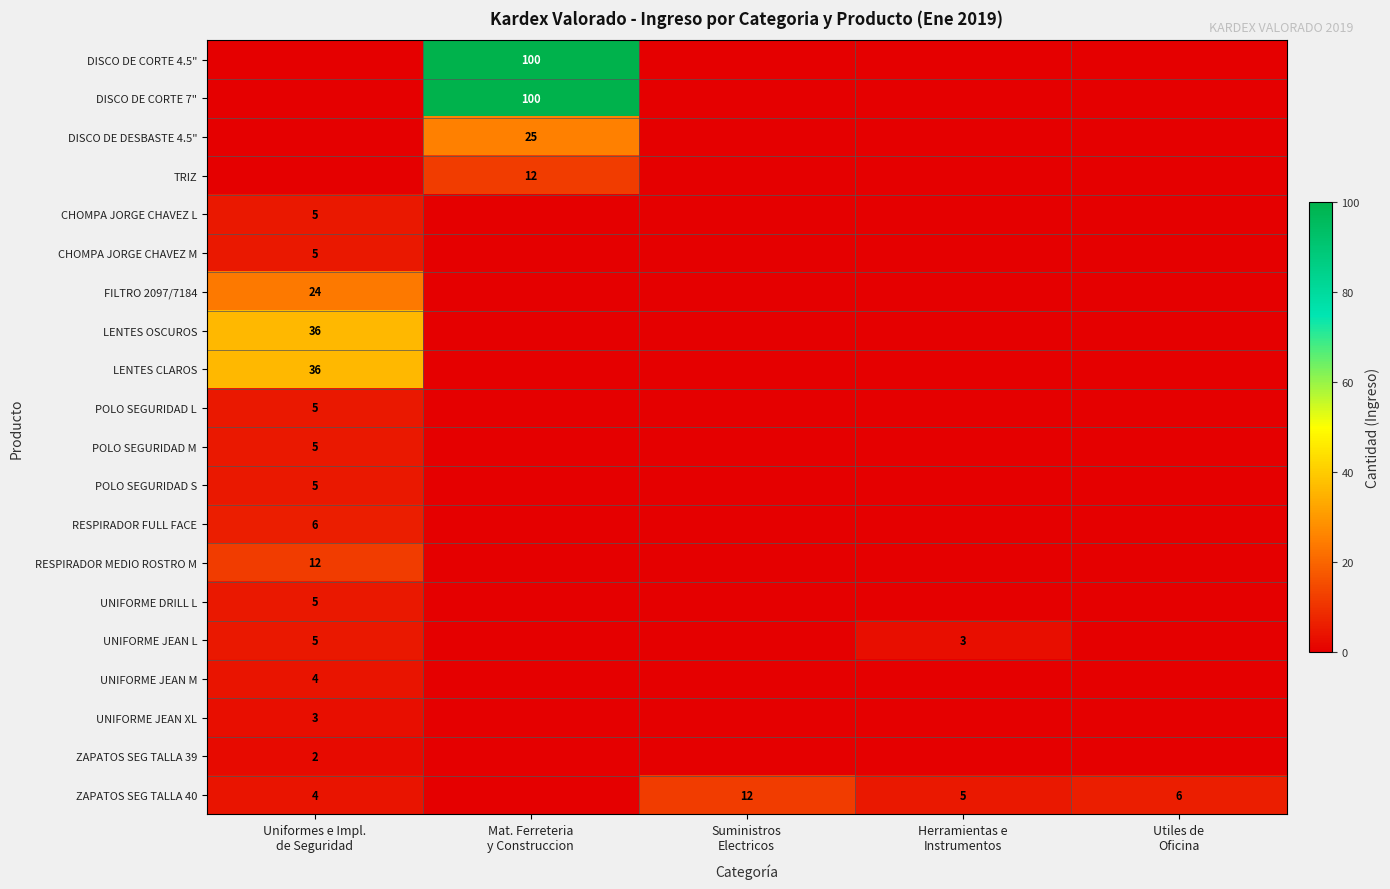

Which has a higher value, Suministros
Electricos or Uniformes e Impl.
de Seguridad?

Suministros
Electricos